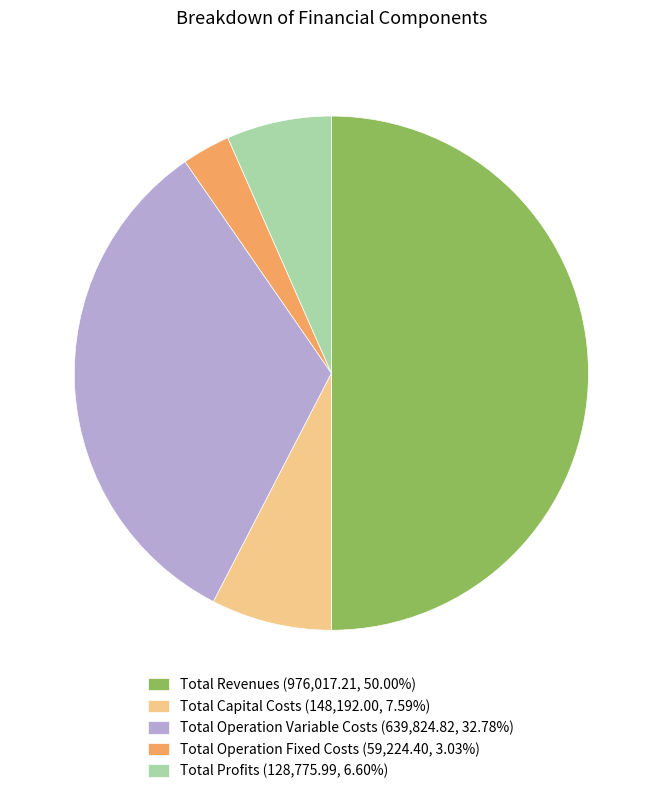

Is Total Capital Costs (148,192.00, 7.59%) the majority of the pie?

No